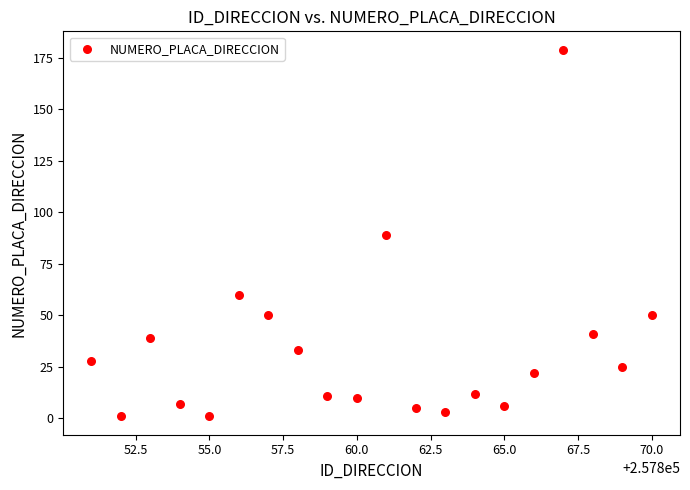

What is the range of X values (max minus min)?

19